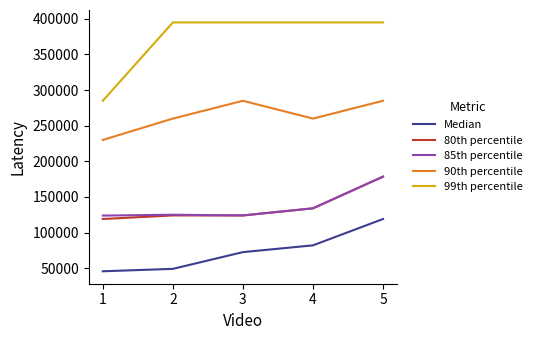

What is the minimum value for 80th percentile?

119000